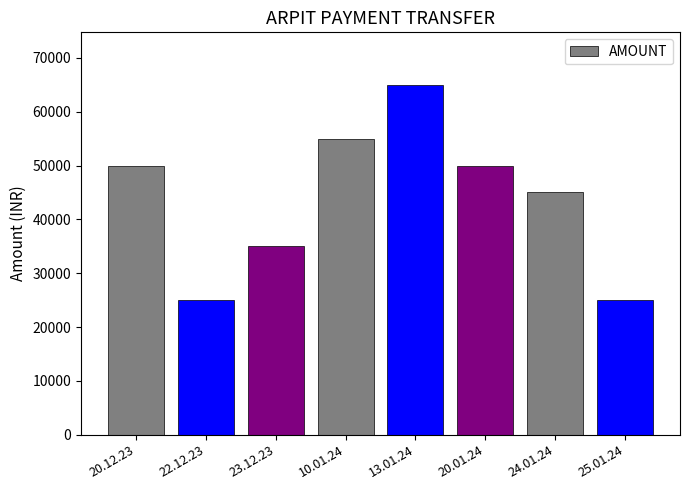

How many series are shown in this chart?

1